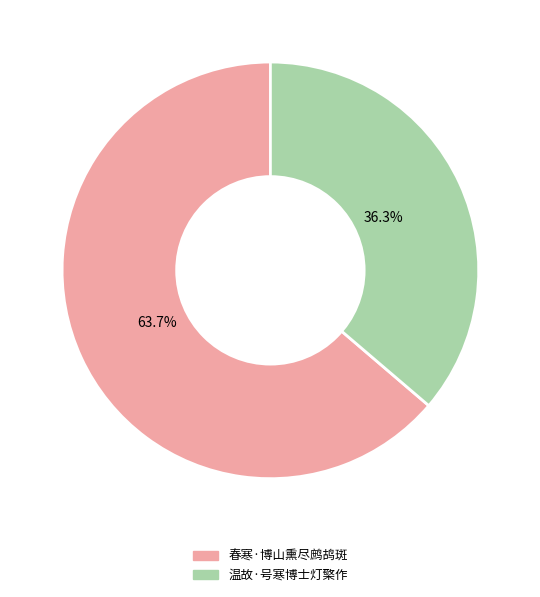

To the nearest percent, what percentage of the pie is 春寒·博山熏尽鹧鸪斑?

64%